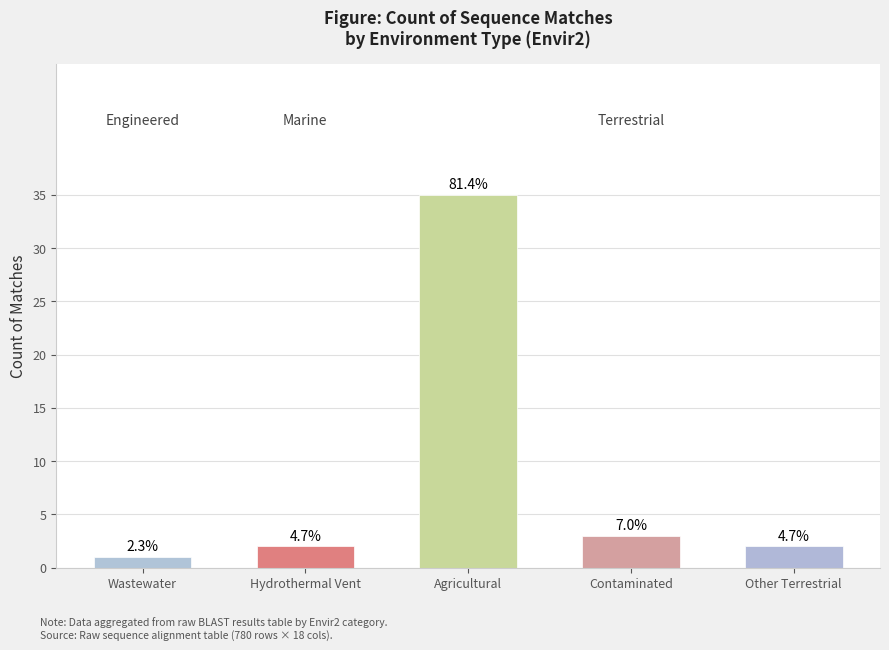

How many bars are there in total?

5